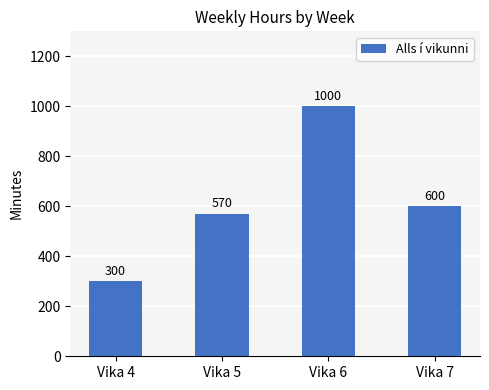

Is it true that the value at Vika 6 is 1000?

True